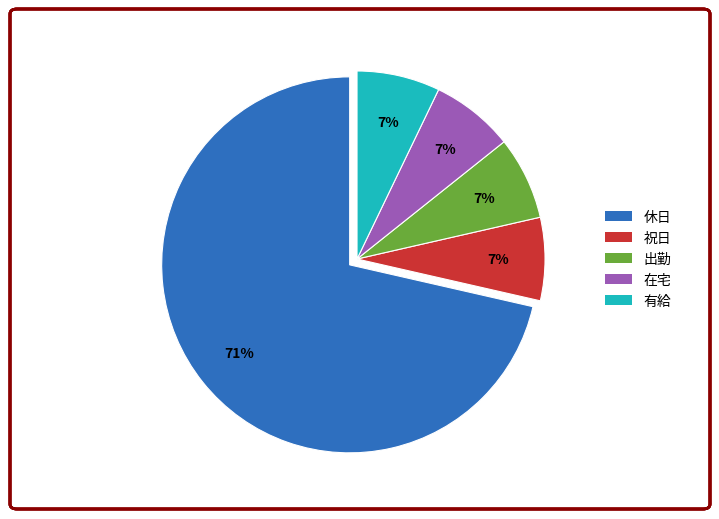

Combined, do 在宅 and 休日 account for over 50%?

Yes